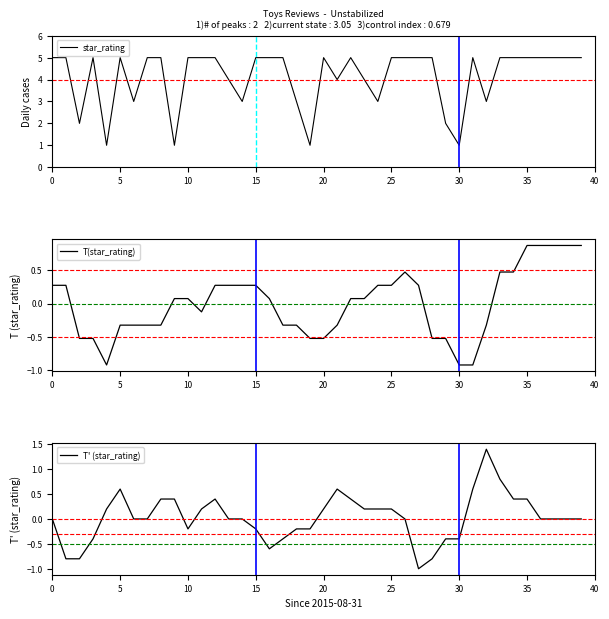

What is the sum of all star_rating values?

165